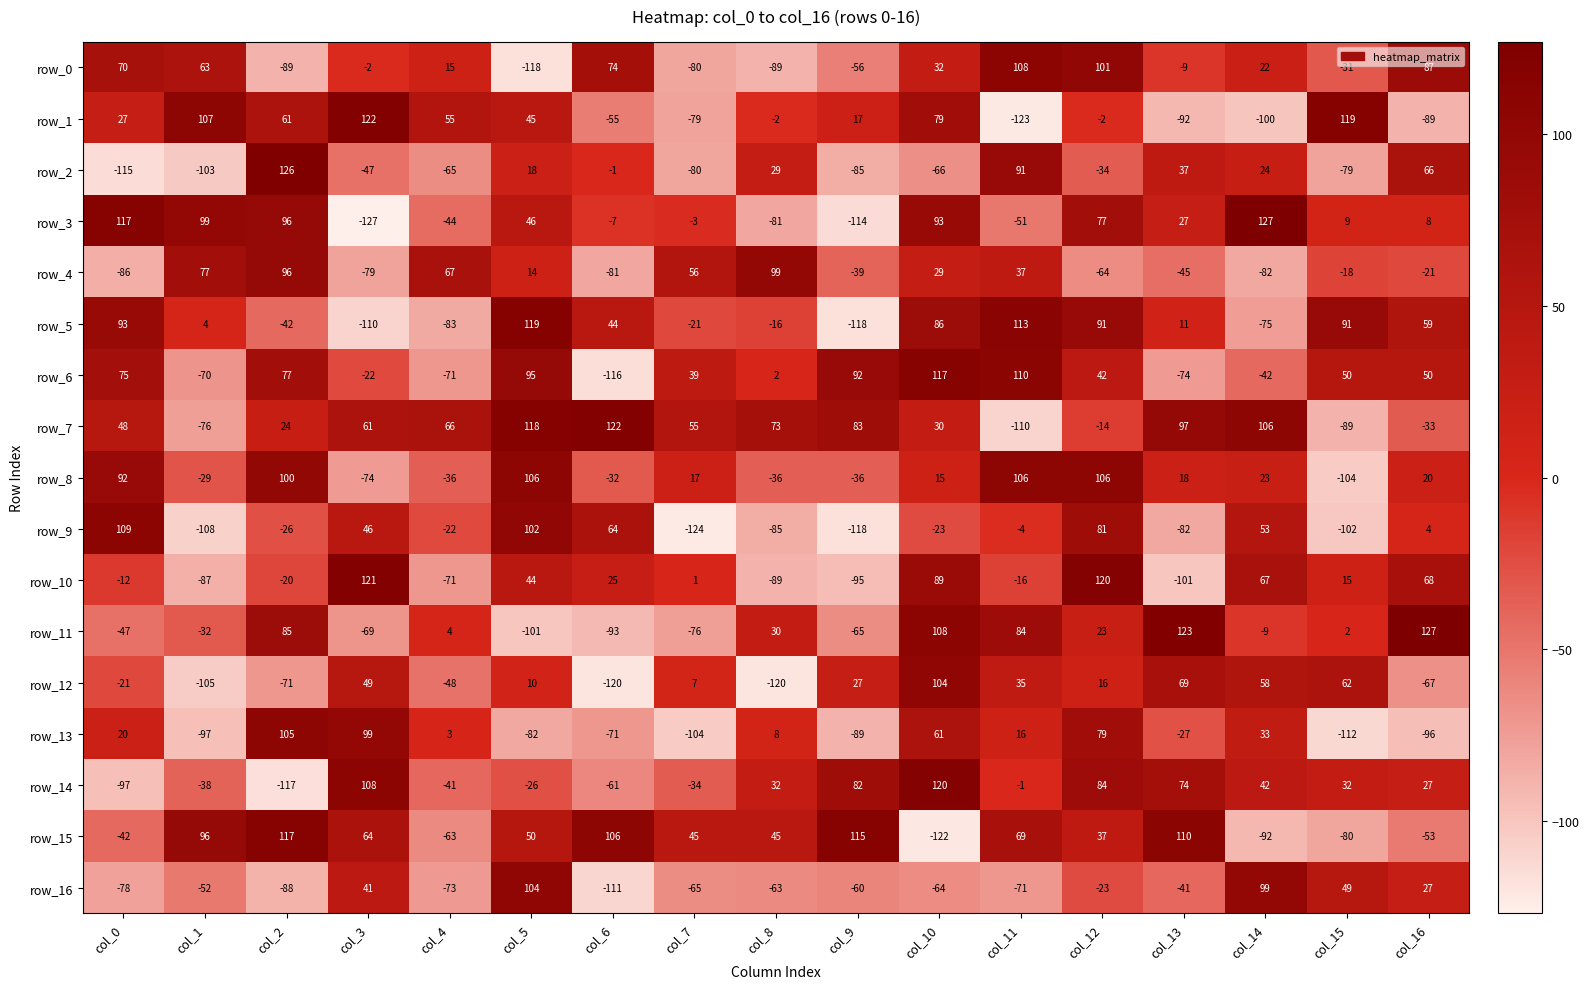

What is the difference between the second highest and minimum values in the row_14 series?

225